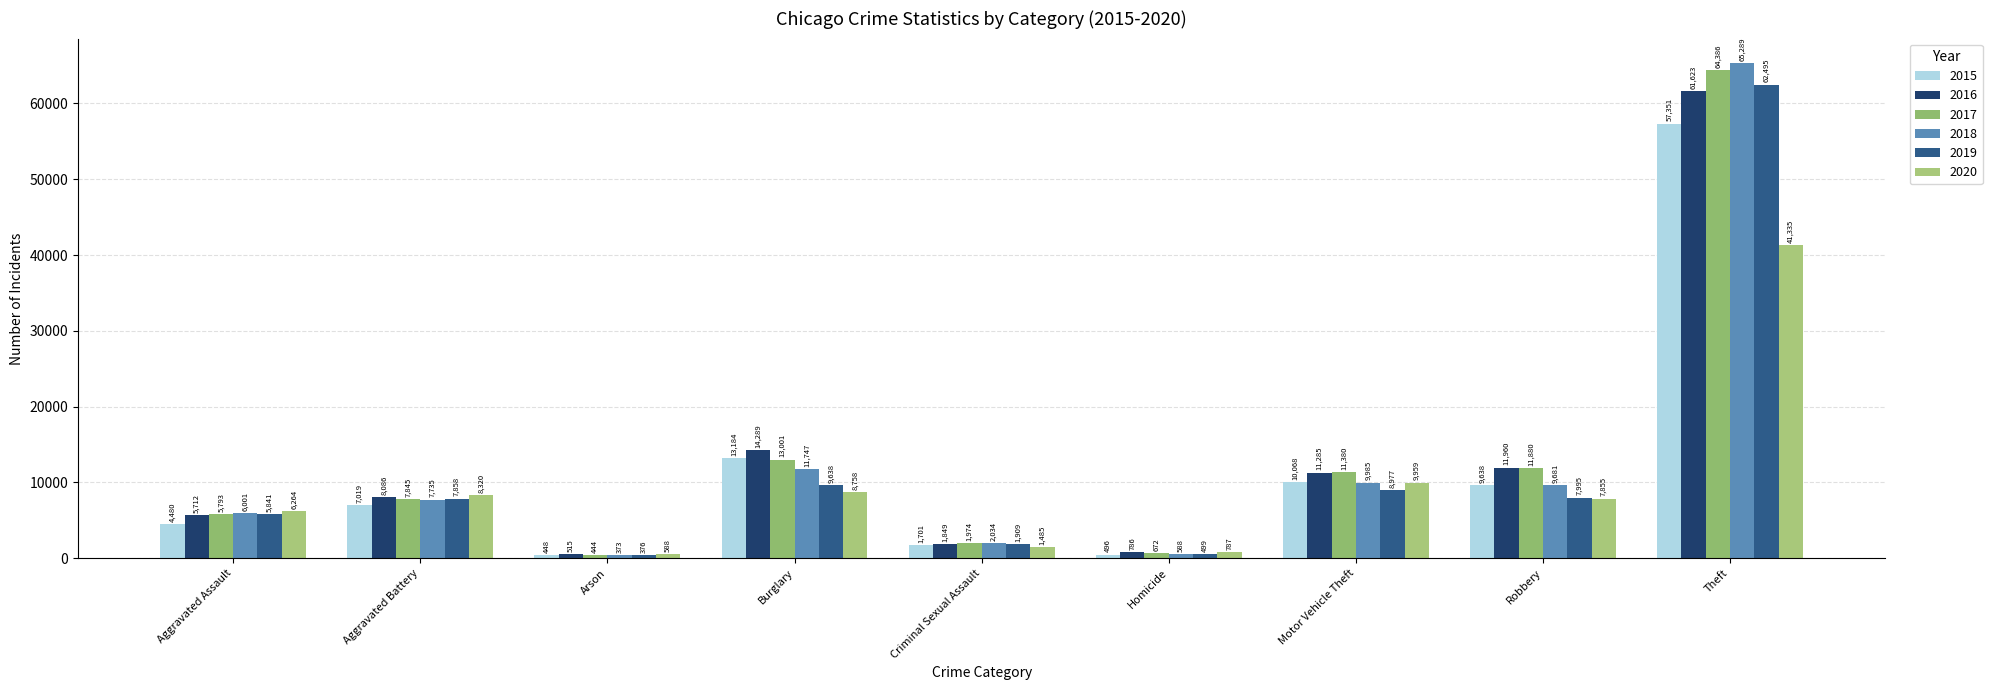

How many values in the 2017 series are below 7845?

4